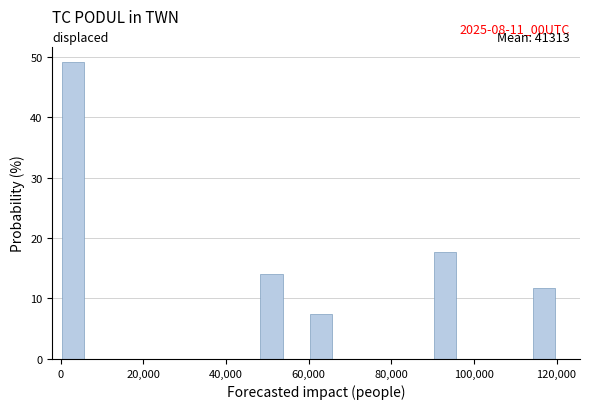

Read against the x-axis, roughly where is the centre of the tallest bar?

4000